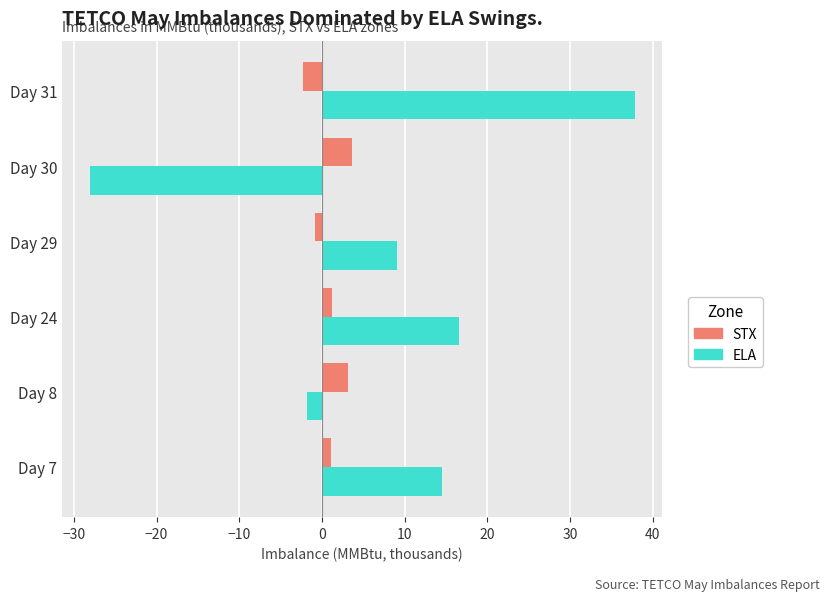

At how many categories does at least one series exceed 20?

1